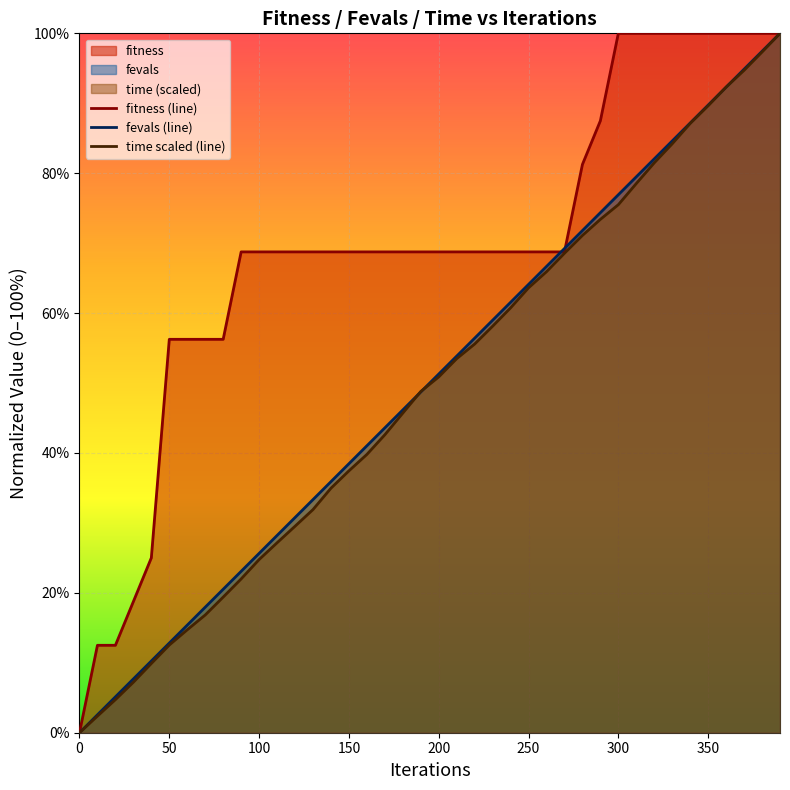

True or false: time scaled (line) has more than 0 interior local peaks.

False